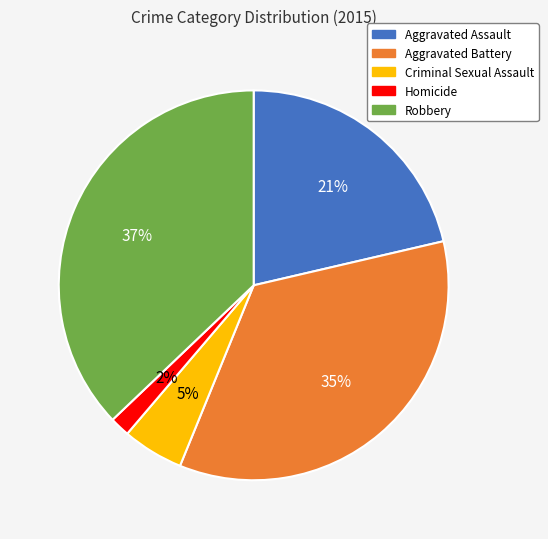

To the nearest percent, what is the difference between the largest and smallest slice percentages?

35%